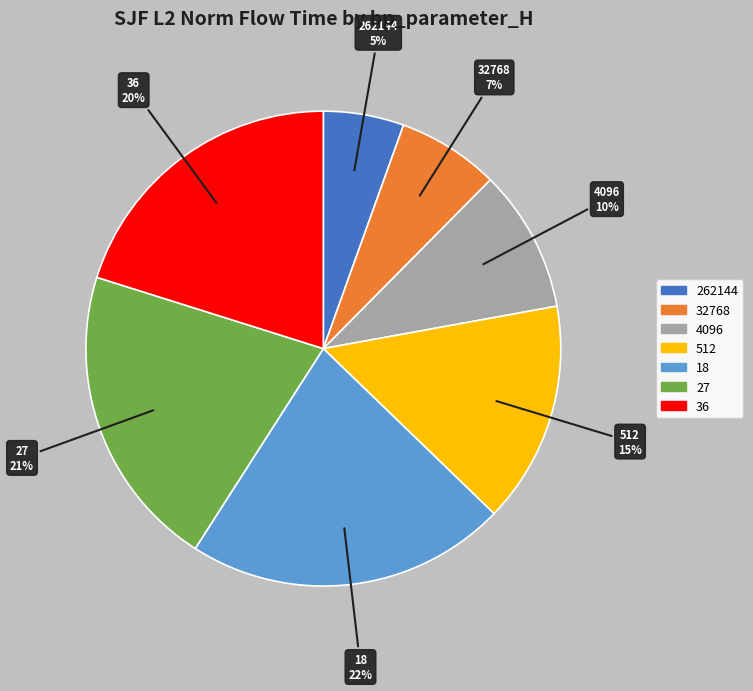

Is there a majority slice in this chart?

No